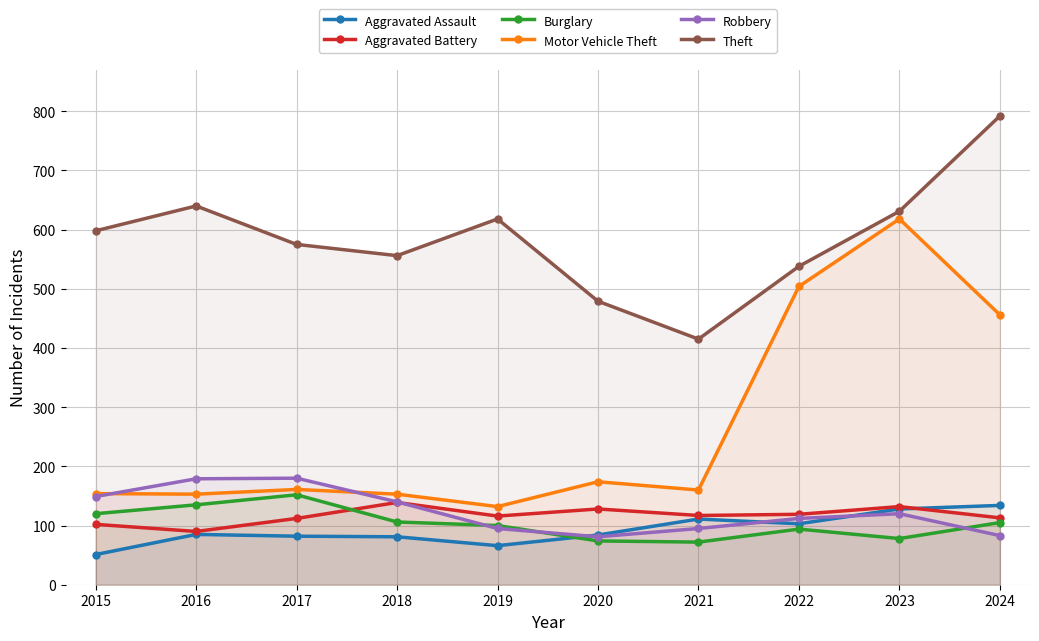

What is the difference between the highest and lowest values at 2021?

343